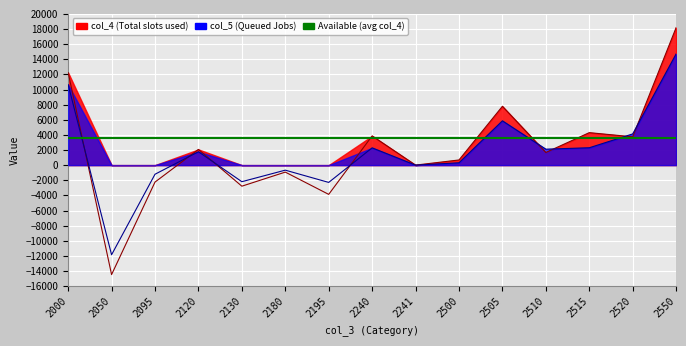

Reading left to right, extract all data points from this chart.

col_4: 2000=12236	2050=-14476	2095=-2240	2120=2079	2130=-2784	2180=-922	2195=-3867	2240=3867	2241=3	2500=683	2505=7781	2510=1677	2515=4296	2520=3745	2550=18182
col_5: 2000=10649	2050=-11853	2095=-1204	2120=1771	2130=-2189	2180=-664	2195=-2286	2240=2286	2241=0	2500=312	2505=5859	2510=2109	2515=2298	2520=4128	2550=14706